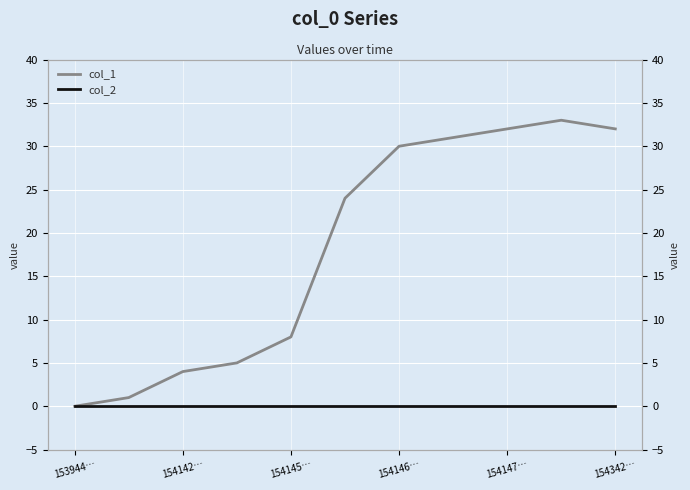

How many lines are shown in the chart?

2